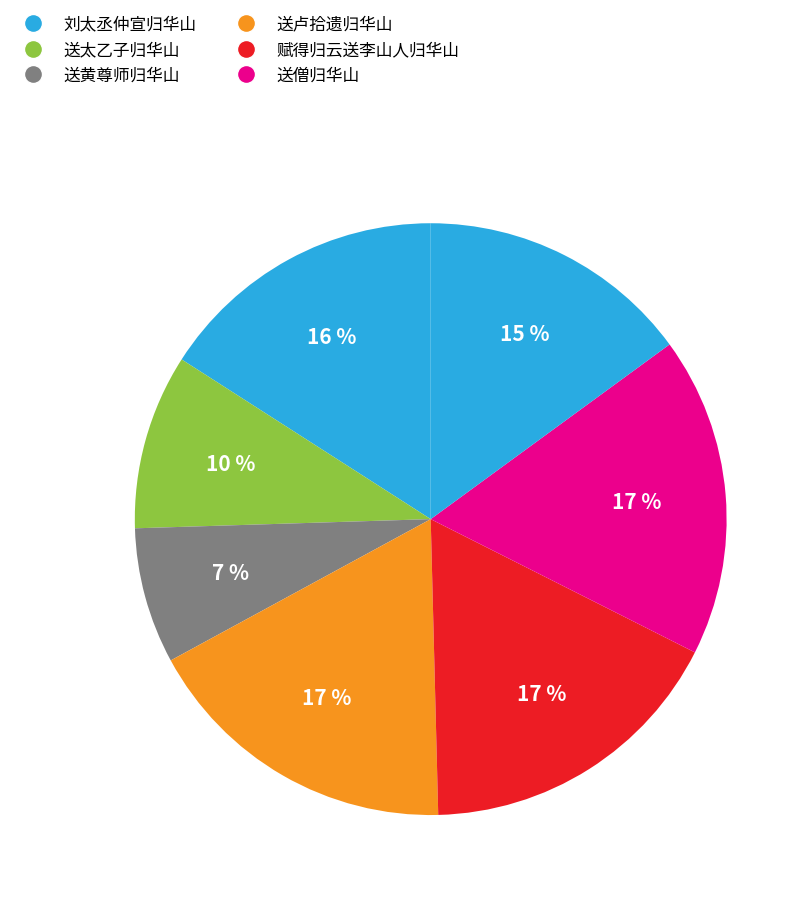

Count the number of slices in the pie.

7